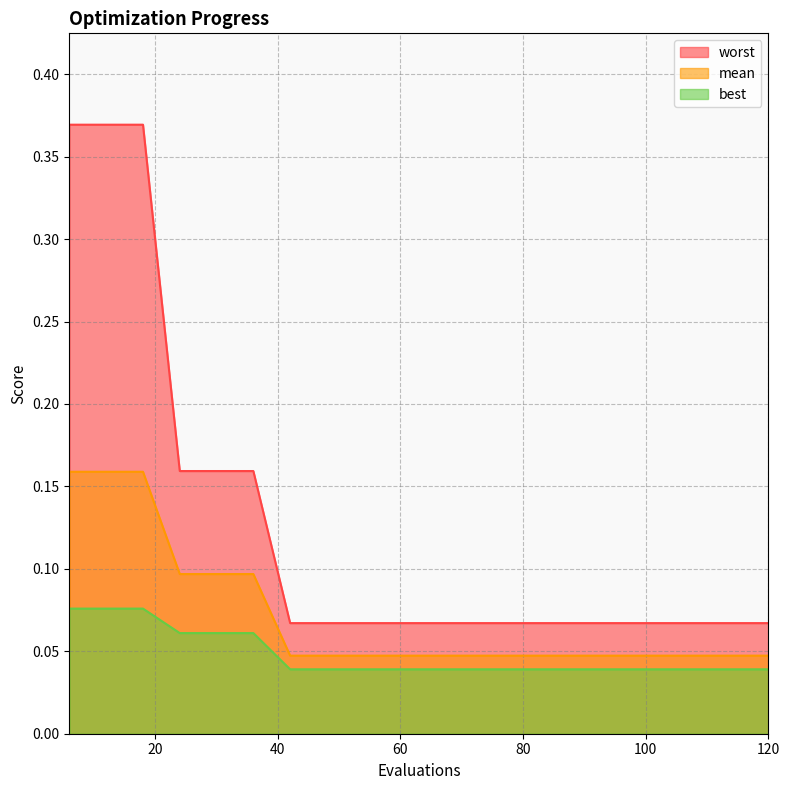

True or false: worst and mean intersect in this chart.

False